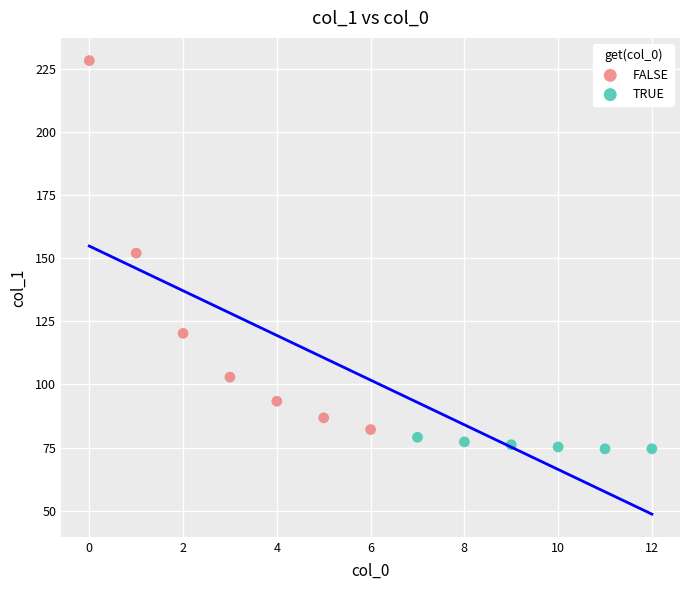

Which series contains the highest Y value?

FALSE